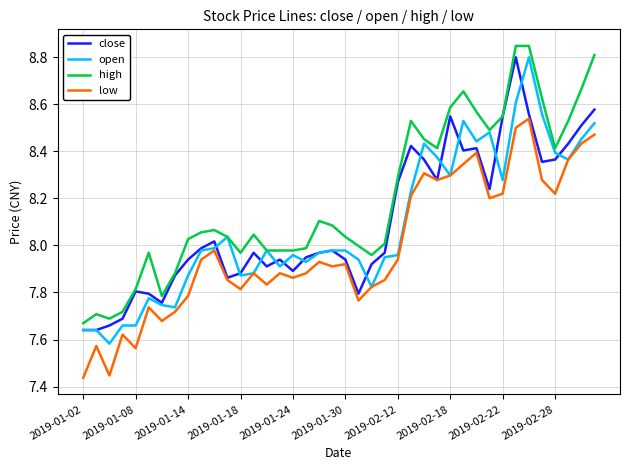

How many distinct data groups are displayed?

4